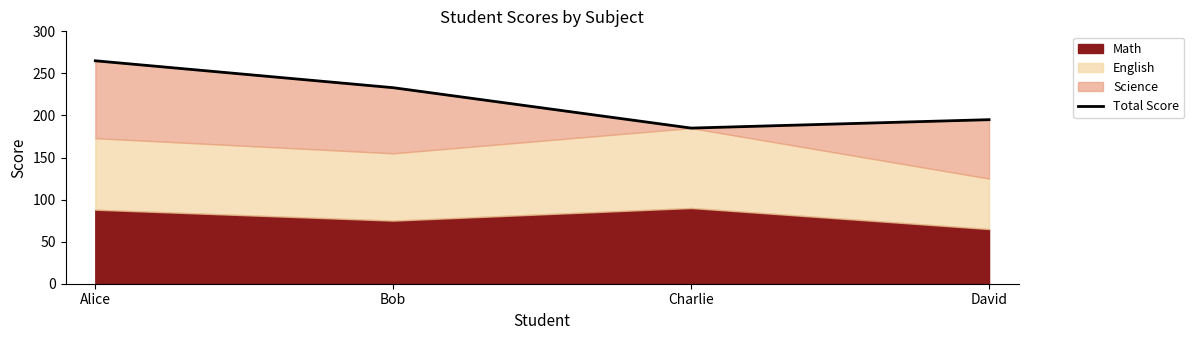

Reading left to right, transcribe all the data shown in this chart.

265	233	185	195